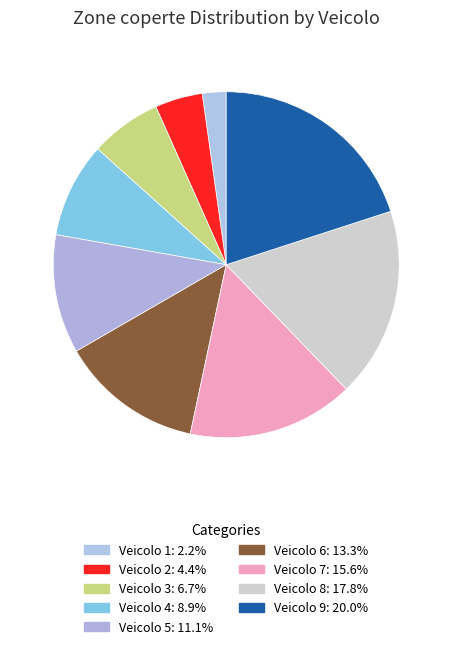

How many segments does this pie chart have?

9